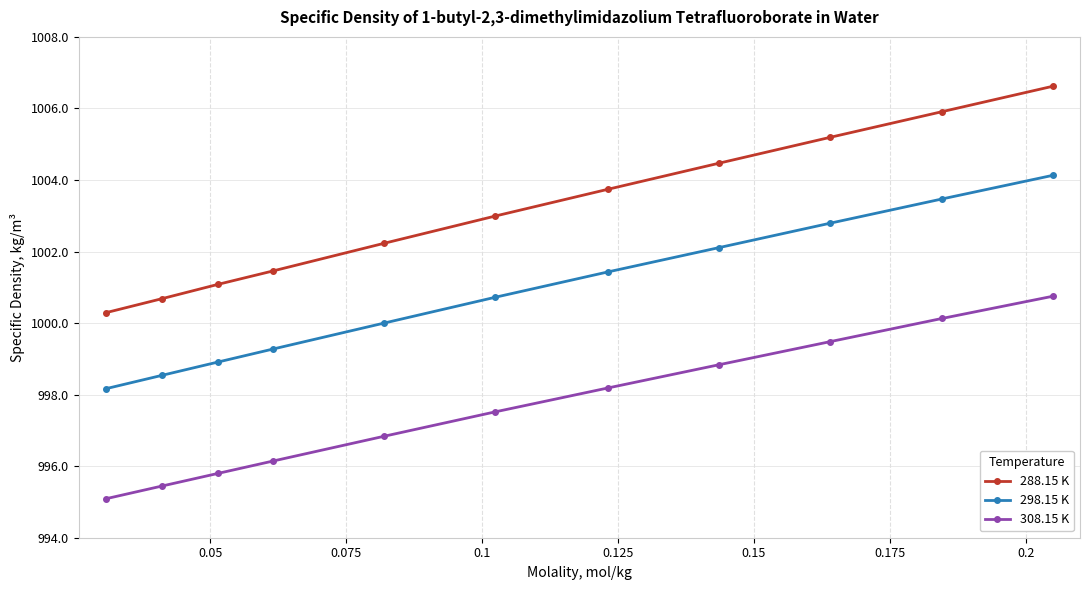

Reading right to left, transcribe all the data shown in this chart.

288.15 K: 1006.6	1005.9	1005.2	1004.5	1003.7	1003.0	1002.2	1001.5	1001.1	1000.7	1000.3
298.15 K: 1004.1	1003.5	1002.8	1002.1	1001.4	1000.7	1000.0	999.3	998.9	998.5	998.2
308.15 K: 1000.8	1000.1	999.5	998.8	998.2	997.5	996.8	996.1	995.8	995.4	995.1